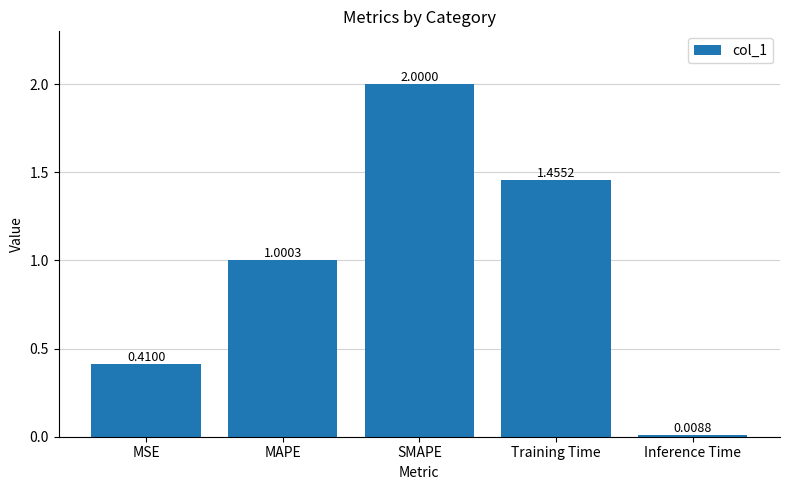

What is the value of the 2nd bar from the left?

1.0